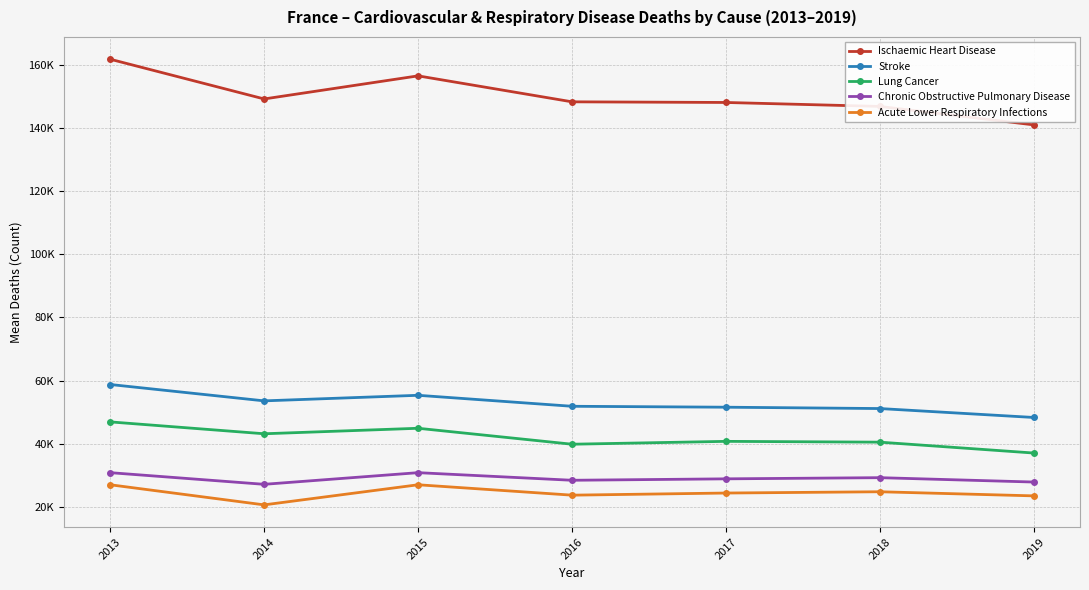

What is the value of the Ischaemic Heart Disease point at the 1st from the left?

161817.7